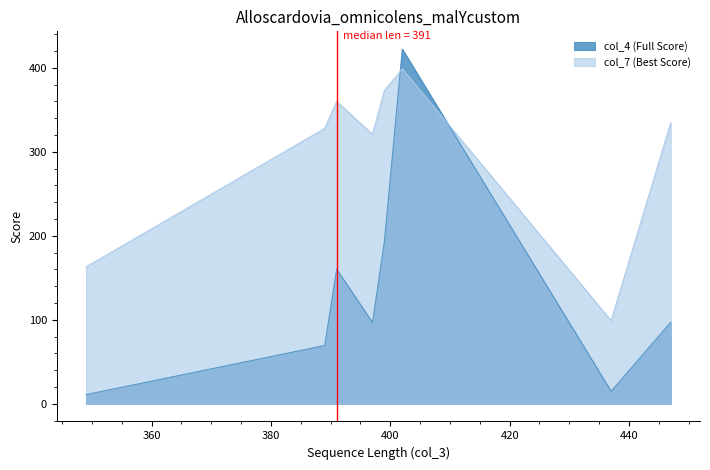

What is the approximate value of col_4 (Full Score) at 437?

14.8